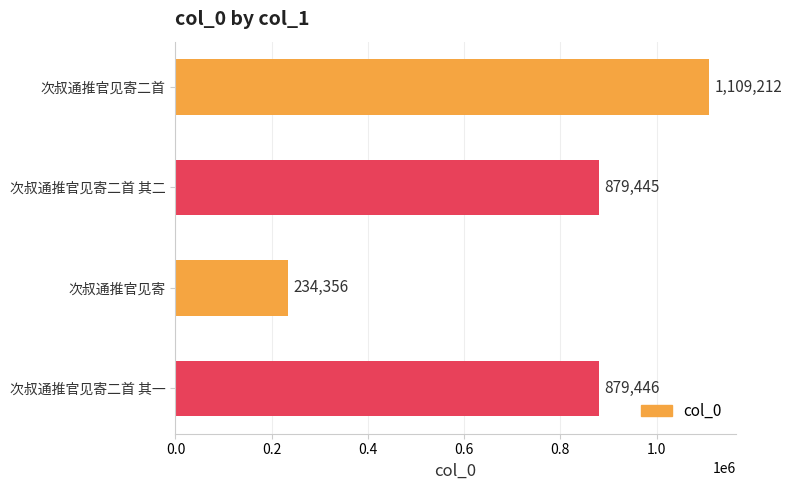

Which has a higher value, 次叔通推官见寄二首 其二 or 次叔通推官见寄?

次叔通推官见寄二首 其二